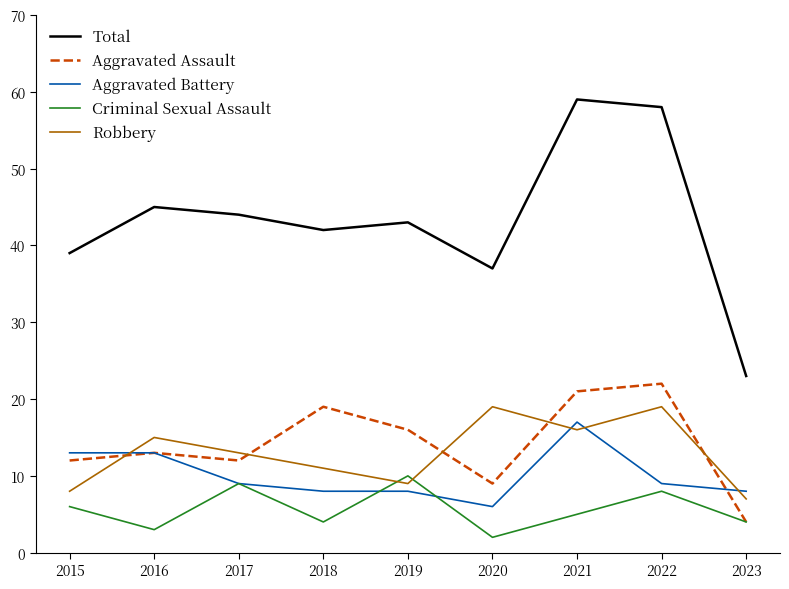

What is the total value across all series at 2015?

78